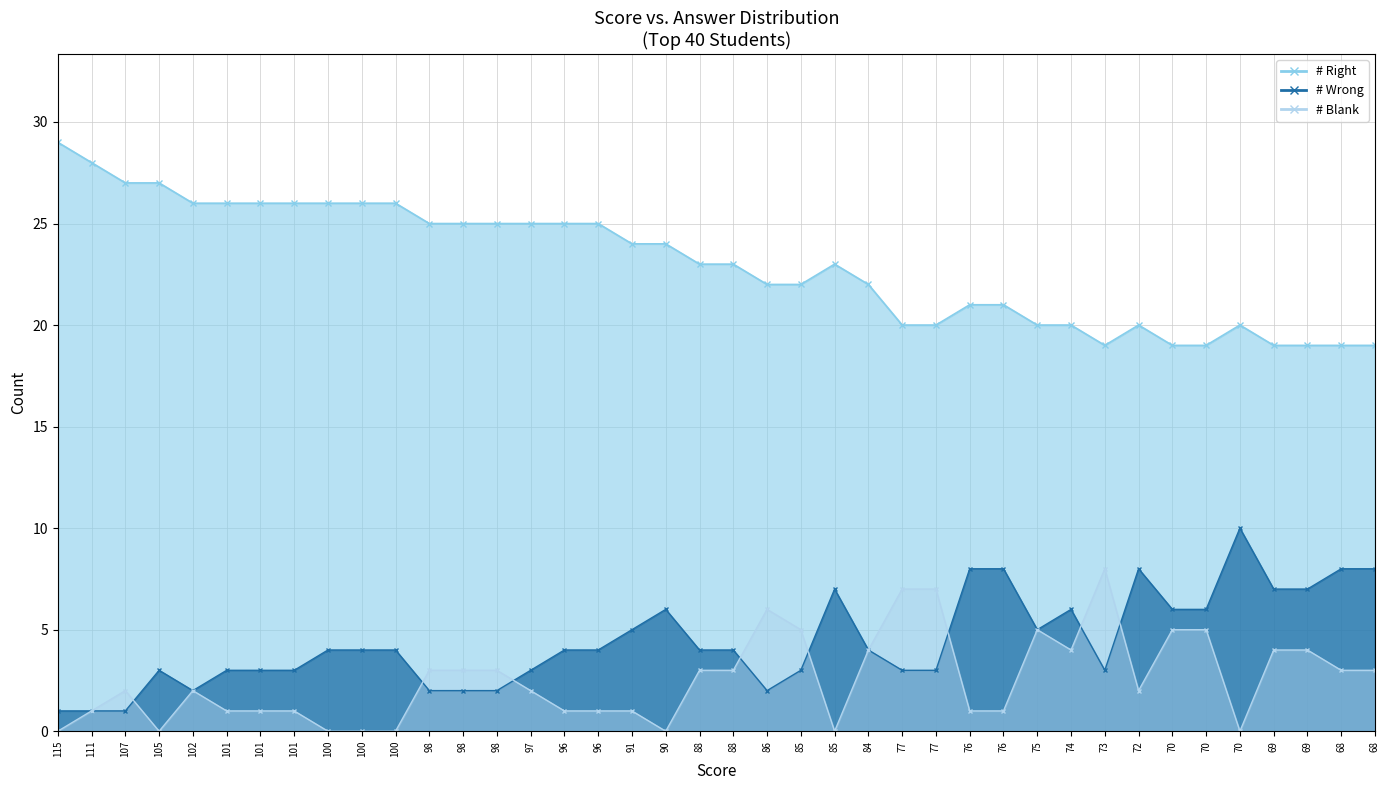

How many interior local valleys (lower than both neighbors) does the data have?

1